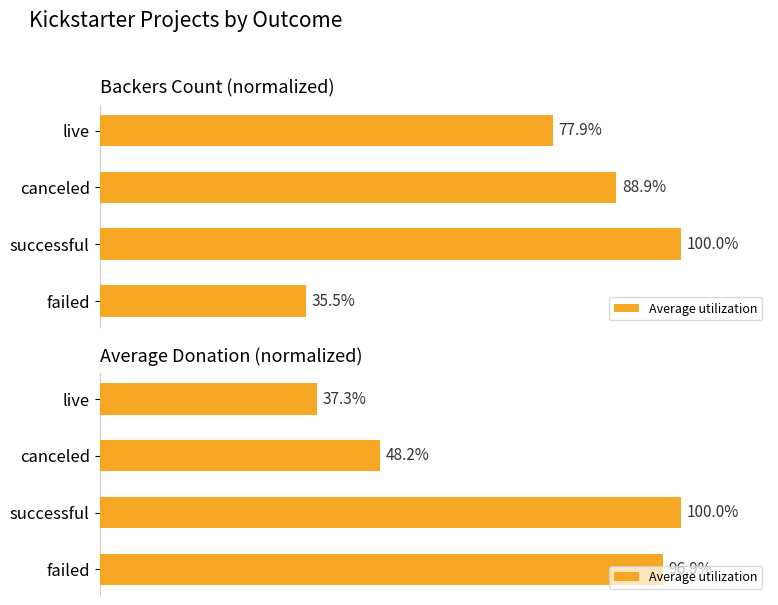

What is the average value?

70.6